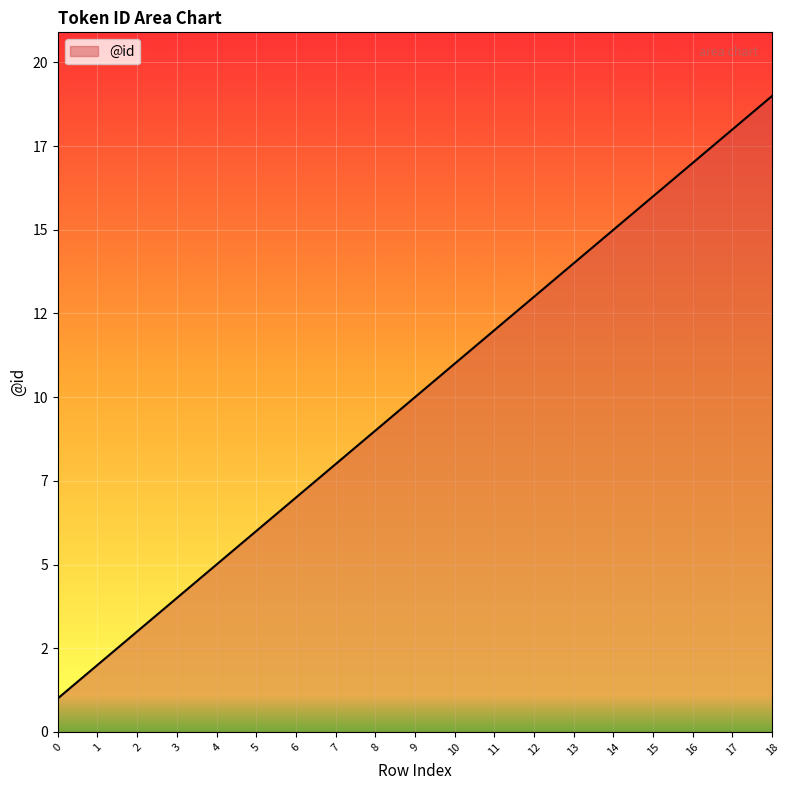

What is the ratio of the value at 6 to the value at 14?

0.5